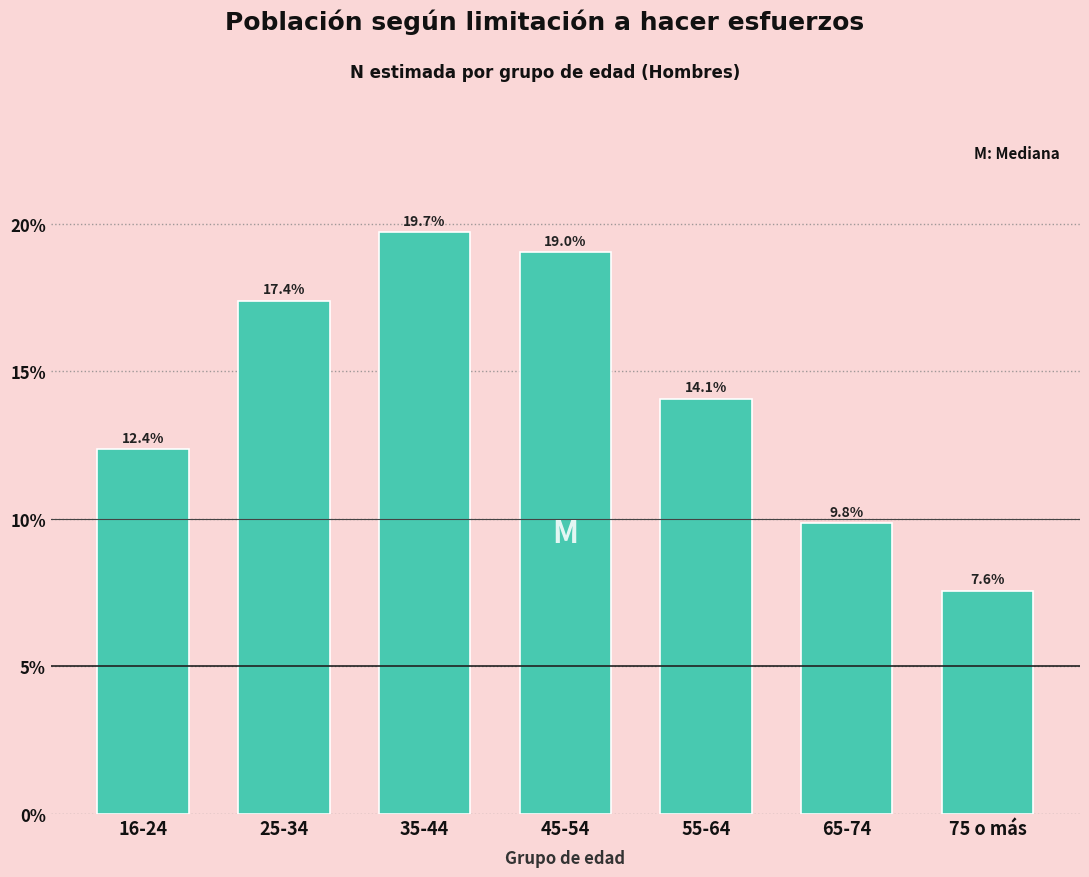

Reading left to right, what are all the values shown in this chart?

16-24=12.4	25-34=17.4	35-44=19.7	45-54=19.0	55-64=14.1	65-74=9.8	75 o más=7.6